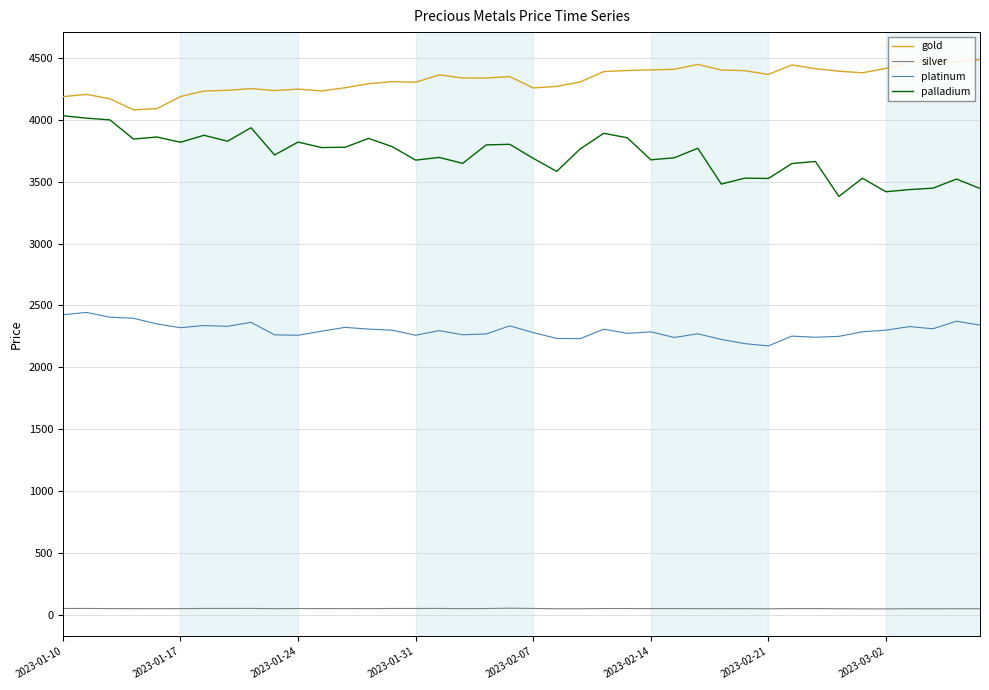

What is the lowest value of the gold series?

4080.0